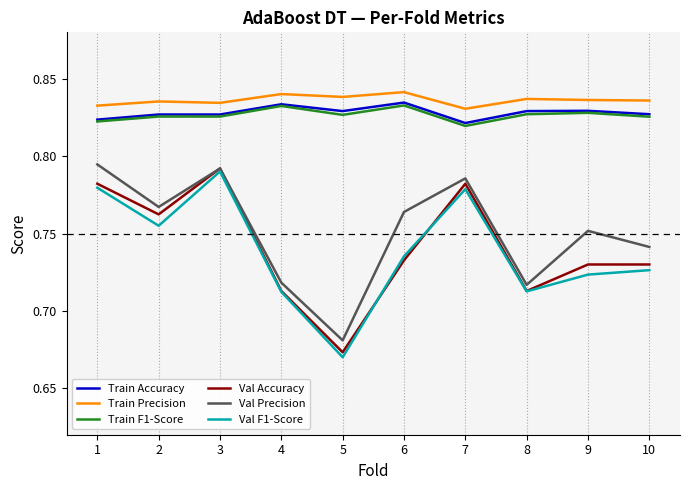

At how many categories does at least one series exceed 0?

10